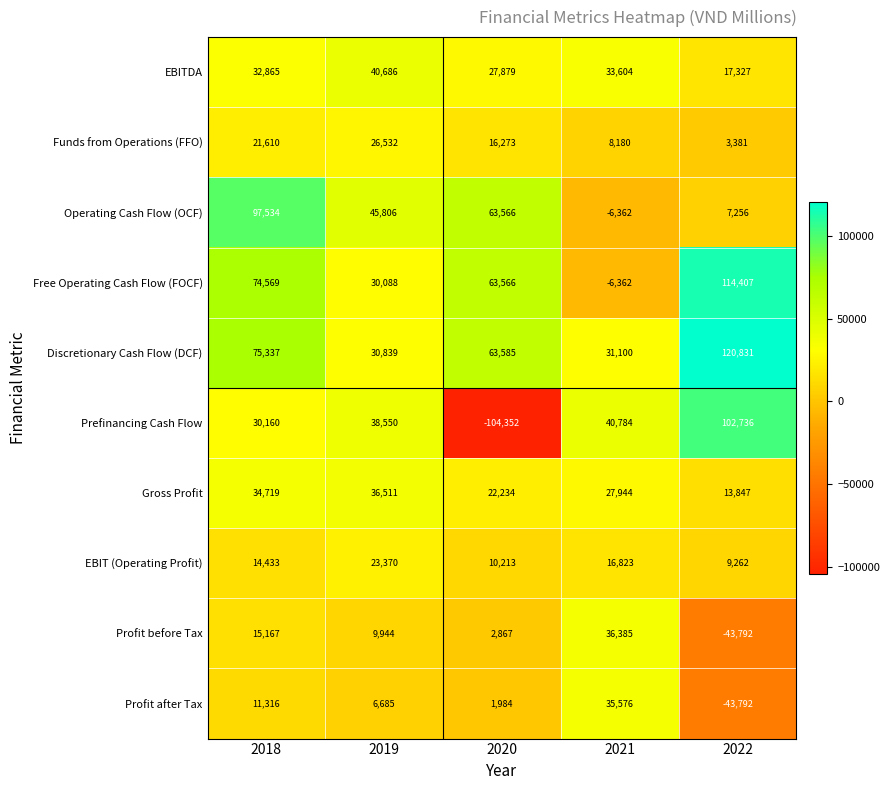

Count the number of data series in this chart.

10